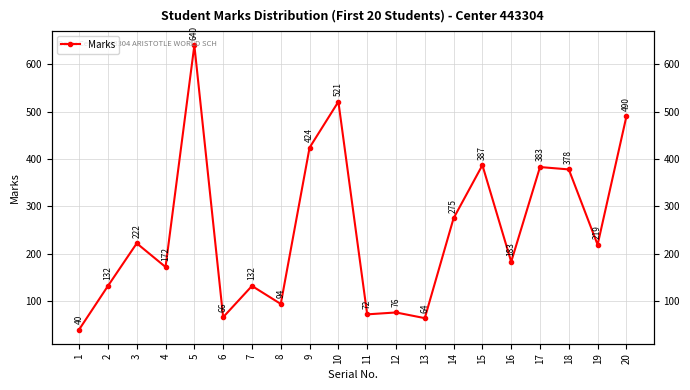

What is the difference between the maximum and minimum values?

600